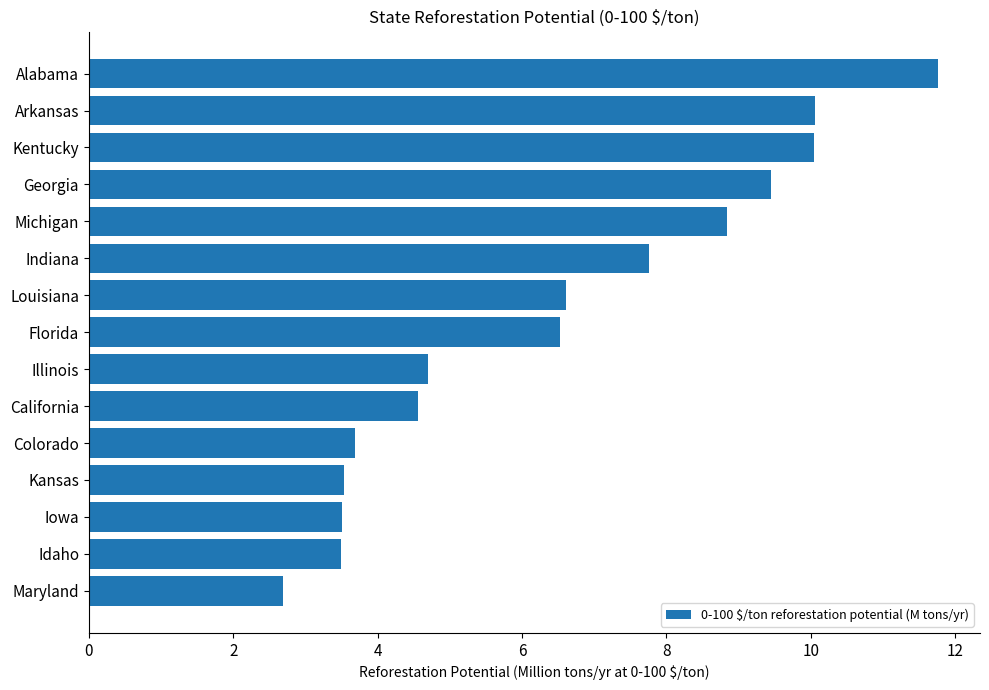

What is the difference between the values at Illinois and Indiana?

3.1